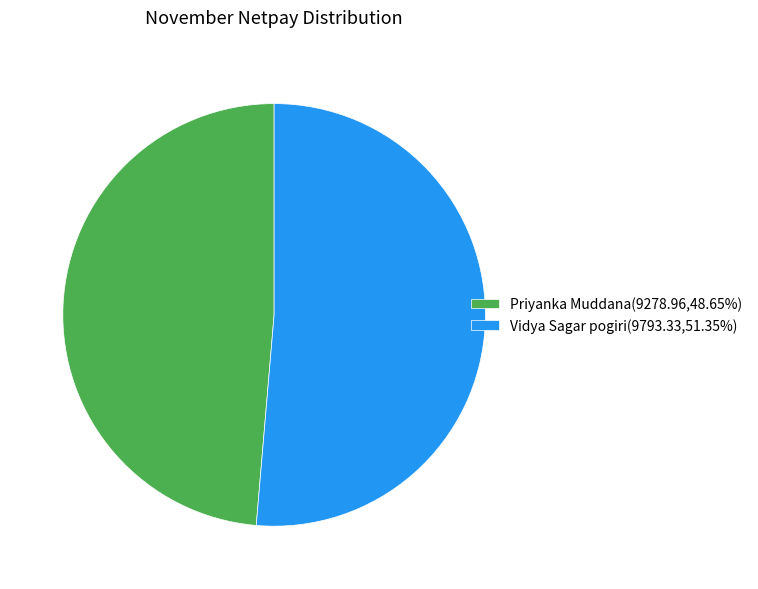

True or false: Priyanka Muddana accounts for 39% of the total.

False